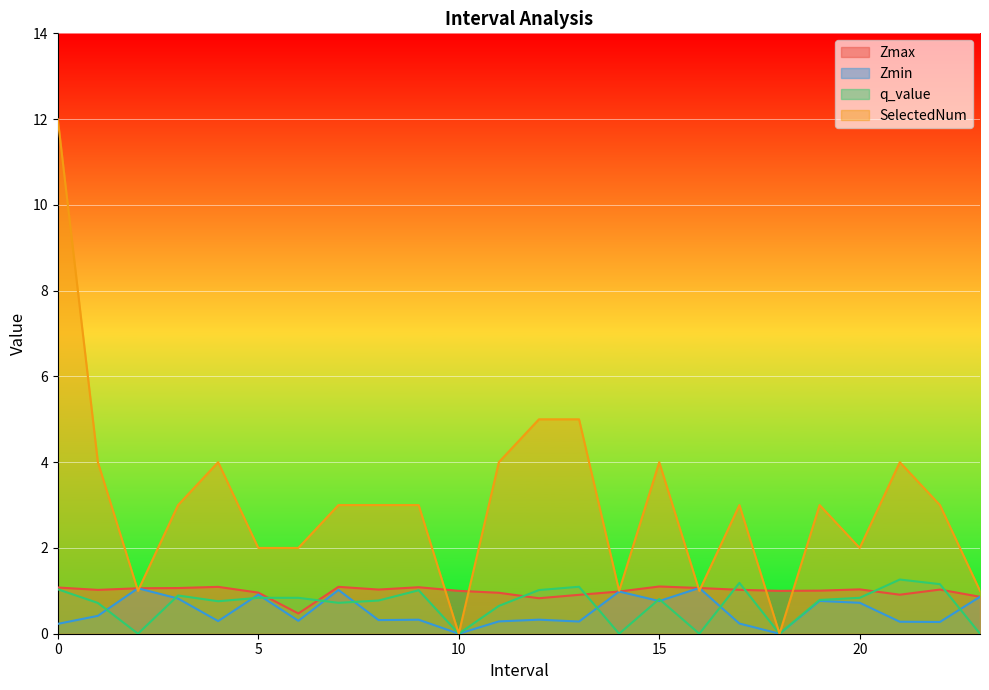

Reading left to right, transcribe all the data shown in this chart.

Zmax: 1.1	1.0	1.1	1.1	1.1	1.0	0.5	1.1	1.0	1.1	1.0	1.0	0.8	0.9	1.0	1.1	1.1	1.0	1.0	1.0	1.0	0.9	1.0	0.9
Zmin: 0.2	0.4	1.1	0.8	0.3	0.9	0.3	1.0	0.3	0.3	0.0	0.3	0.3	0.3	1.0	0.8	1.1	0.2	0.0	0.8	0.7	0.3	0.3	0.9
q_value: 1.0	0.7	0.0	0.9	0.8	0.8	0.8	0.7	0.8	1.0	0.0	0.6	1.0	1.1	0.0	0.8	0.0	1.2	0.0	0.8	0.8	1.3	1.2	0.0
SelectedNum: 12.0	4.0	1.0	3.0	4.0	2.0	2.0	3.0	3.0	3.0	0.0	4.0	5.0	5.0	1.0	4.0	1.0	3.0	0.0	3.0	2.0	4.0	3.0	1.0